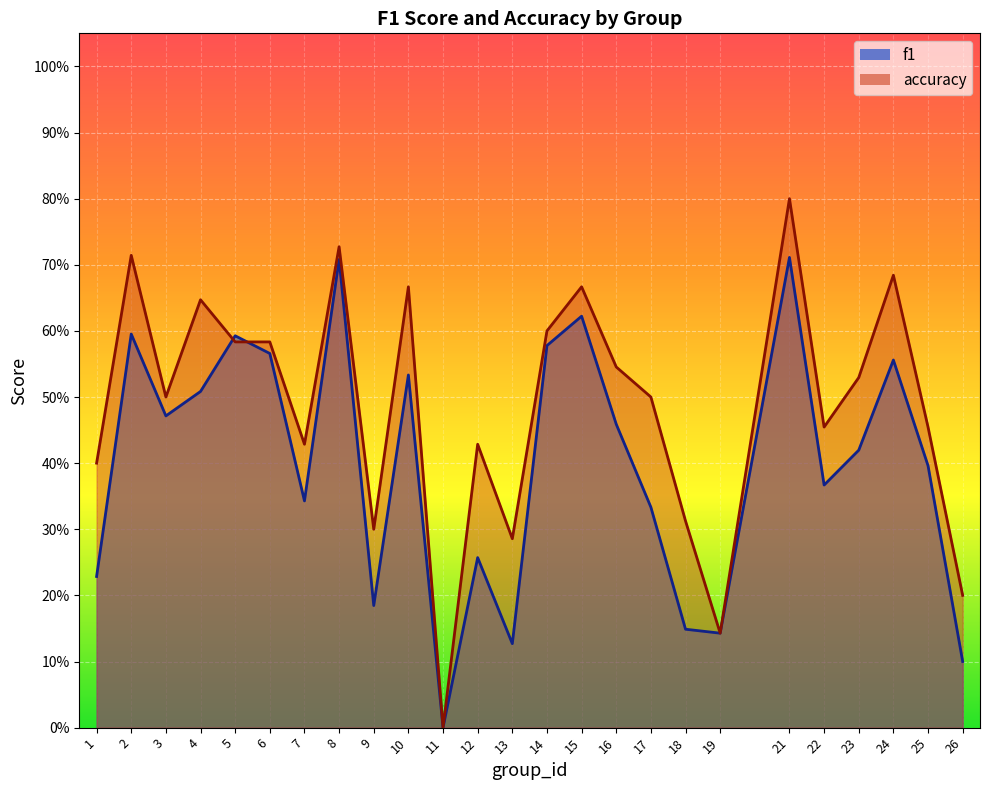

What is the highest value of the f1 series?

0.7